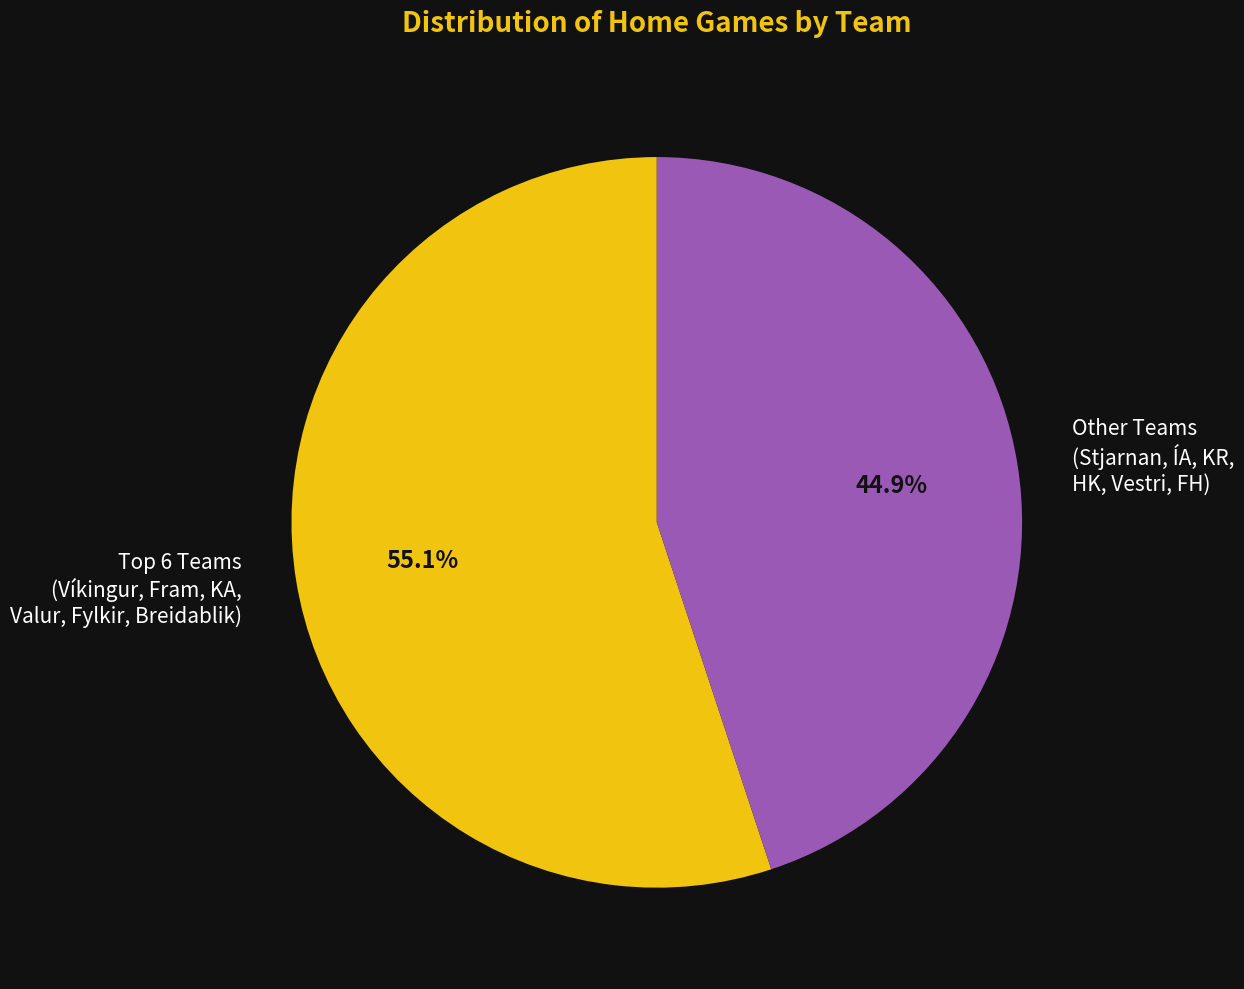

What is the largest slice in the pie chart?

Top 6 Teams (Víkingur, Fram, KA, Valur, Fylkir, Breidablik)